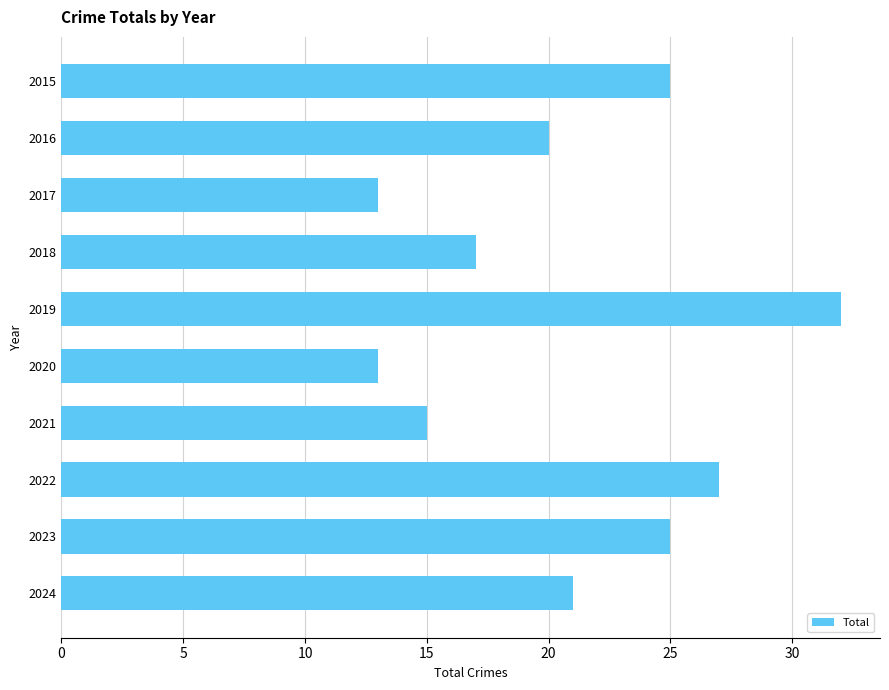

What is the change in value from 2018 to 2020?

-4